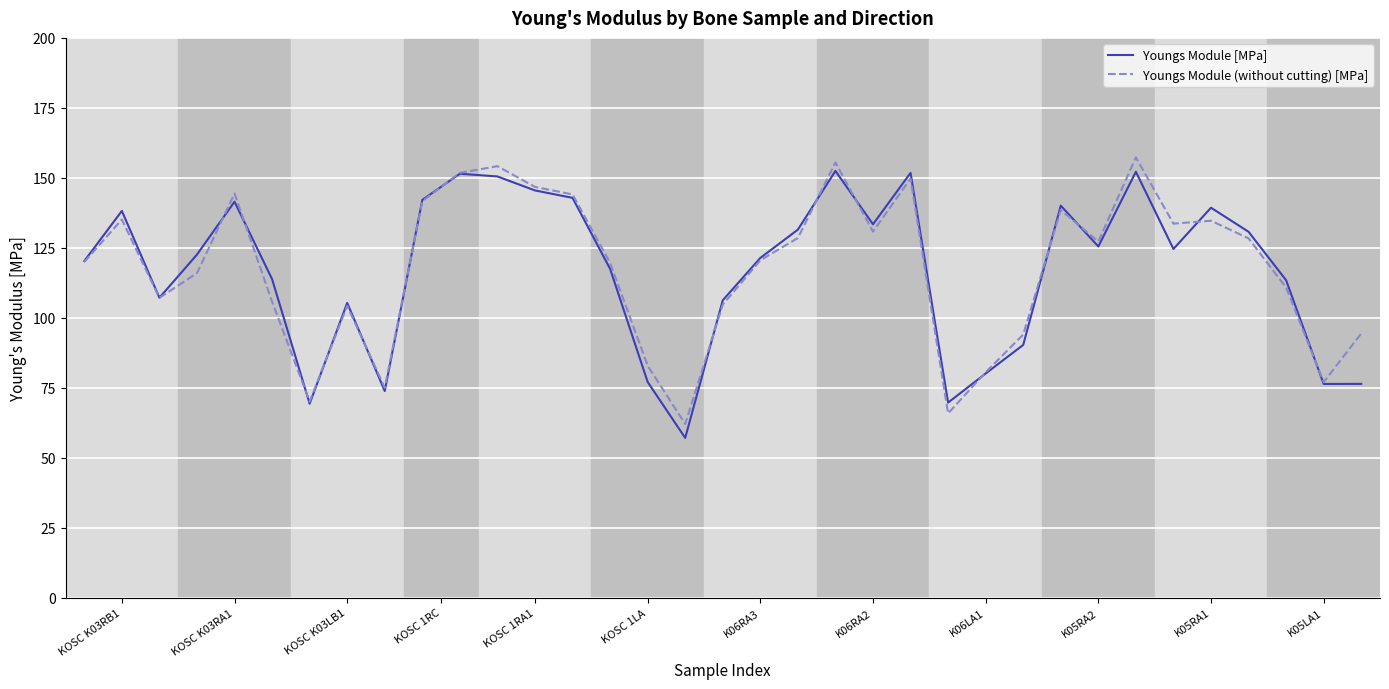

Rank the series by their maximum value, from highest to lowest.

Youngs Module (without cutting) [MPa], Youngs Module [MPa]